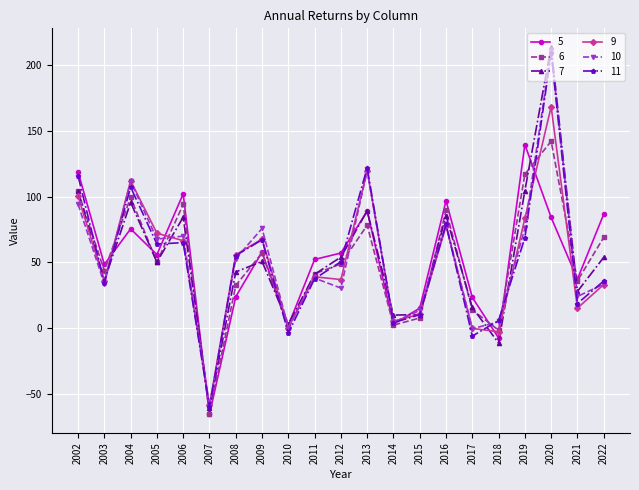

At which category does the chart reach its peak across all series?

2020